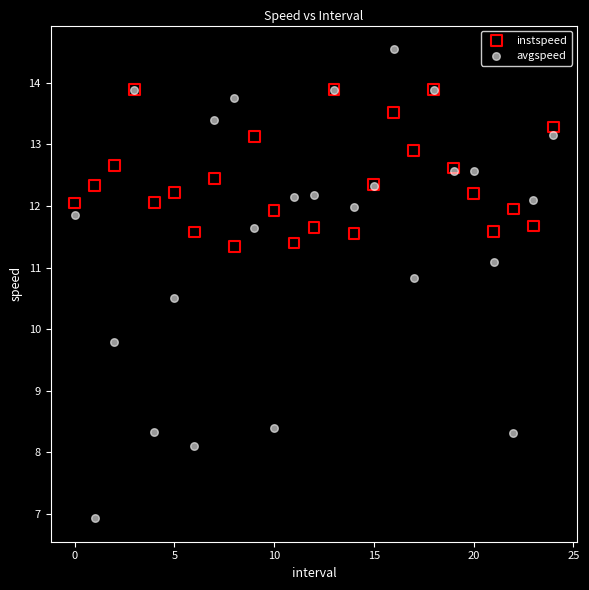

What are all the series names shown in the legend?

instspeed, avgspeed